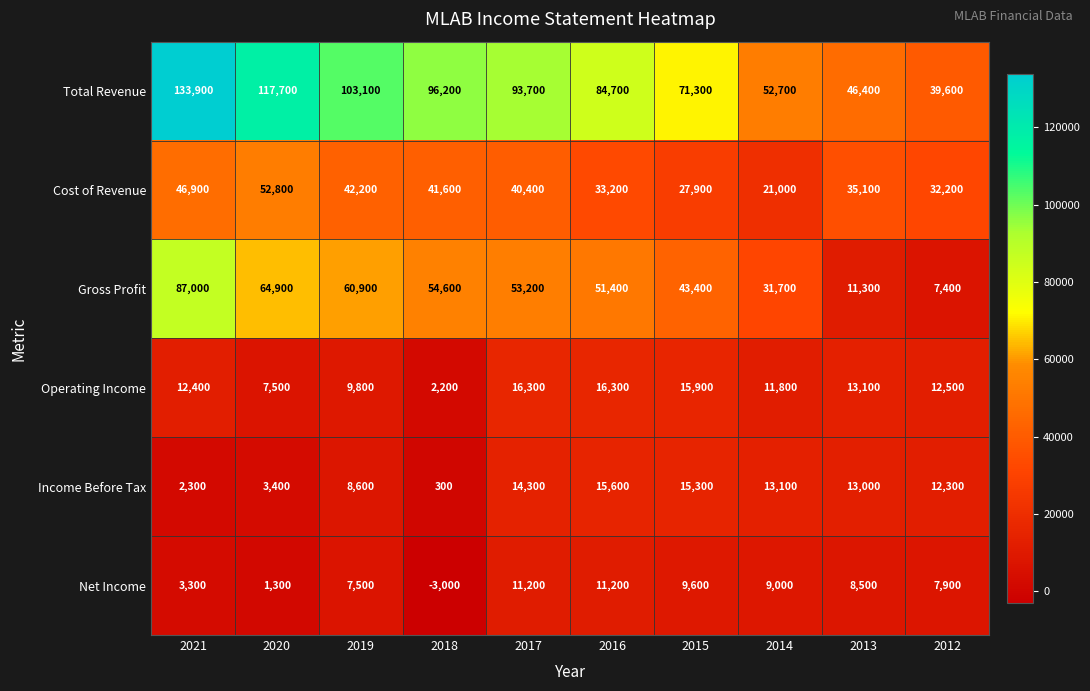

Read the Gross Profit value at 2021.

87000